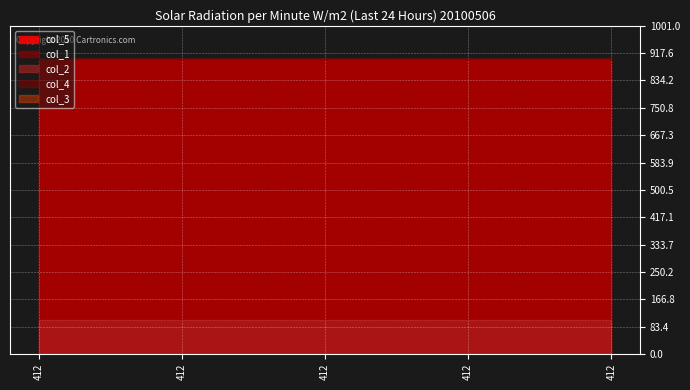

Rank the series by their maximum value, from highest to lowest.

col_5, col_1, col_2, col_3, col_4